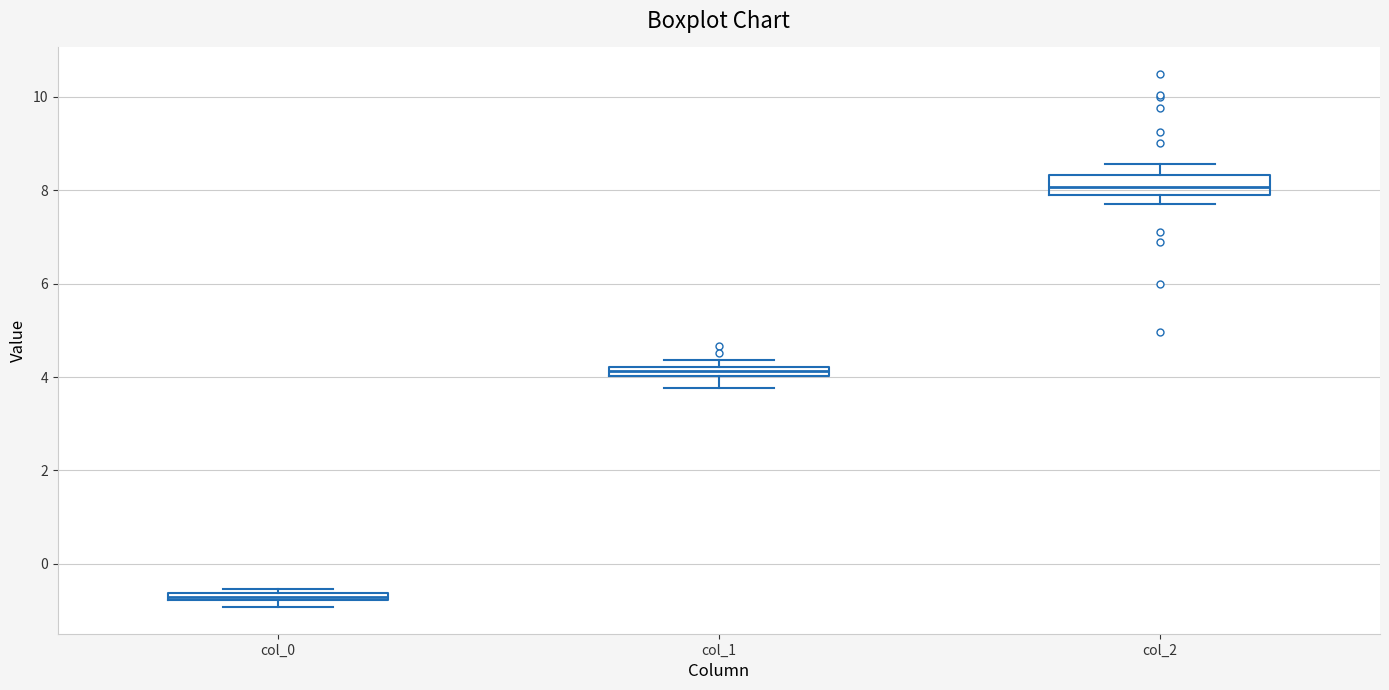

Comparing the boxes themselves (not the whiskers), which one is the tallest?

col_2